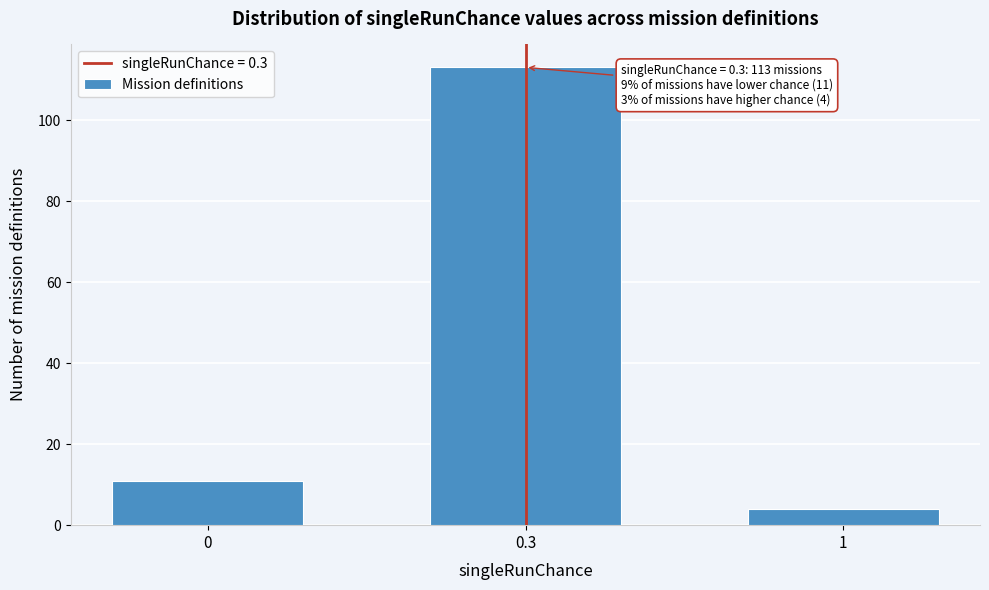

Reading left to right, list all the values displayed in this chart.

11	113	4